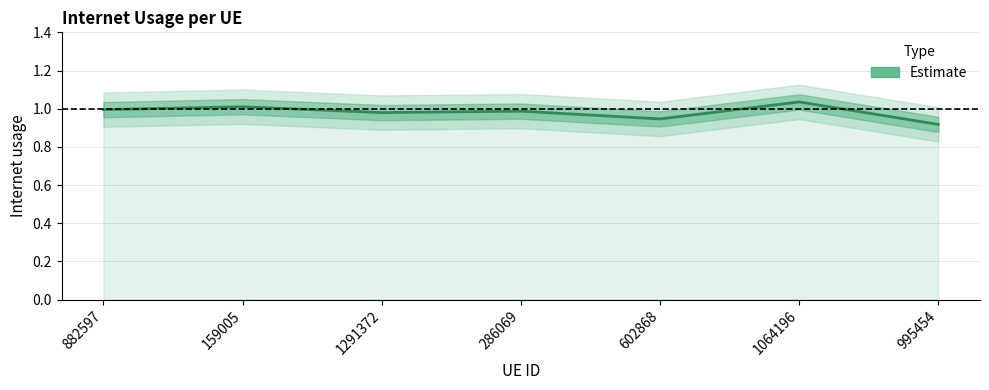

Reading right to left, extract all data points from this chart.

995454=0.9	1064196=1.0	602868=0.9	286069=1.0	1291372=1.0	159005=1.0	882597=1.0